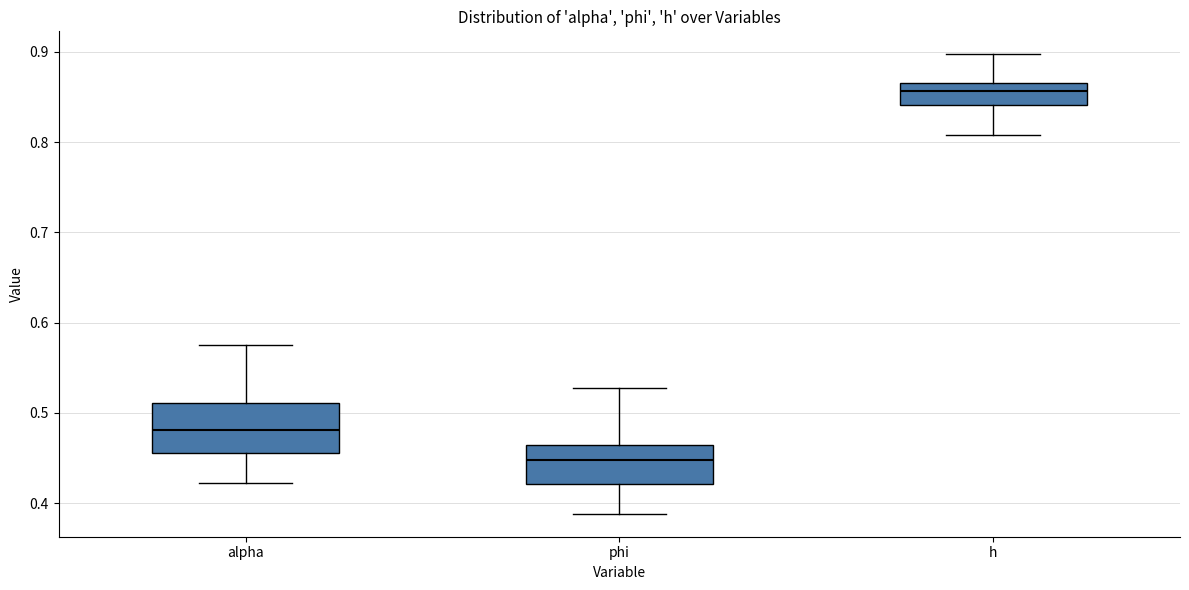

Where does the upper whisker of the box for h end on the y-axis? The values are not printed on the chart, so give them approximately, as read against the axis.

0.90